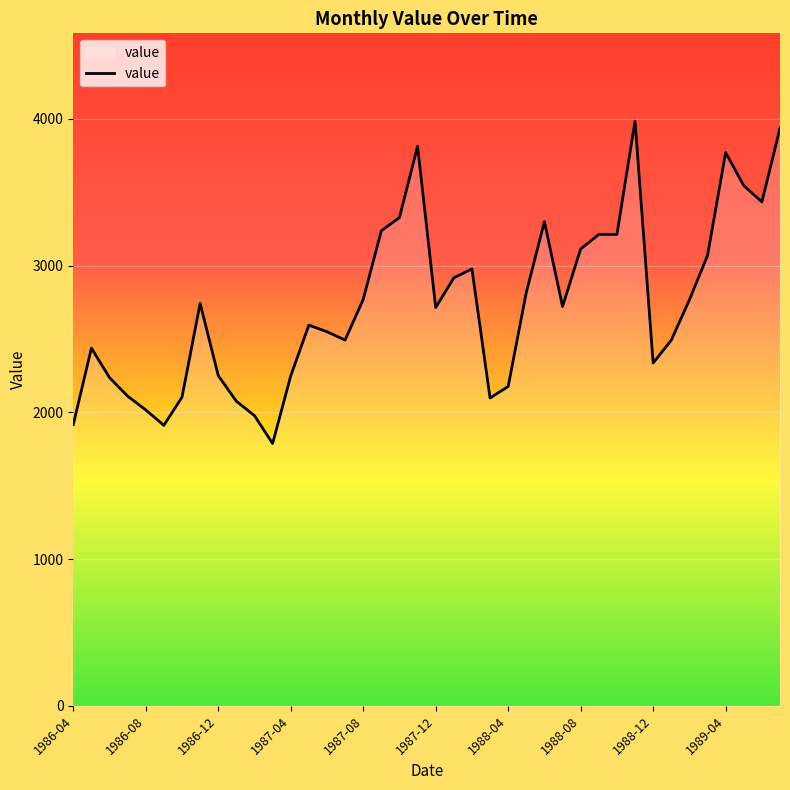

What is the minimum value shown in the chart?

1788